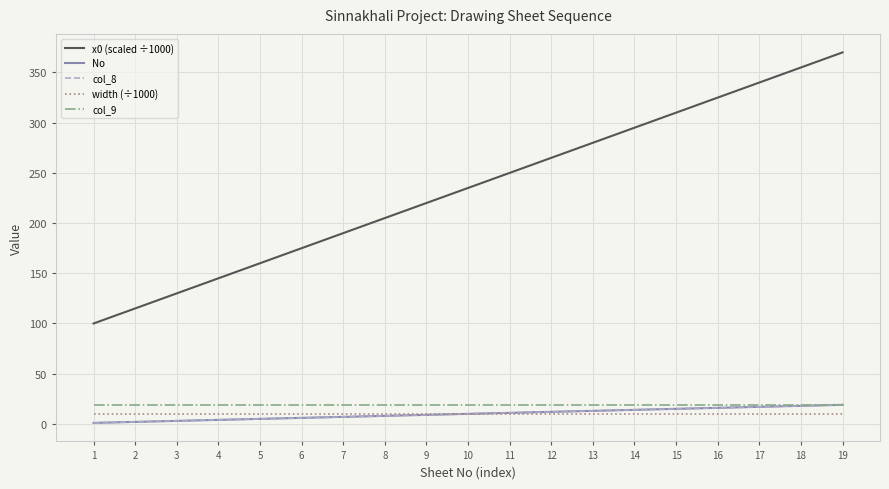

Is this an area chart (filled region under the line)?

No